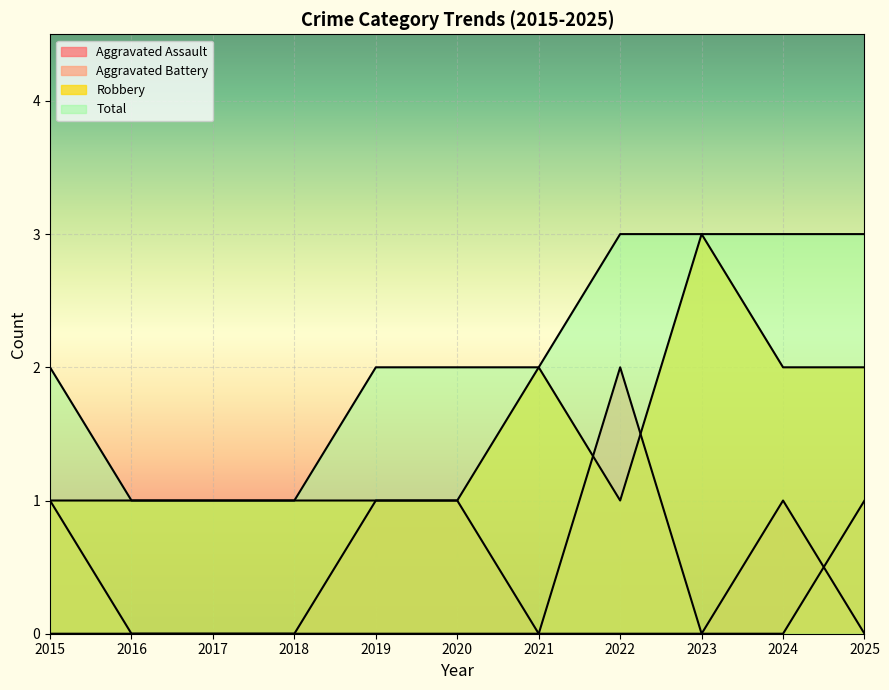

Between which two adjacent categories do Aggravated Battery and Aggravated Assault first intersect?

2024 and 2025